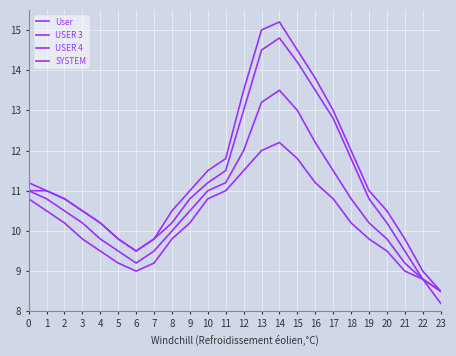

Does the chart have visible grid lines?

Yes